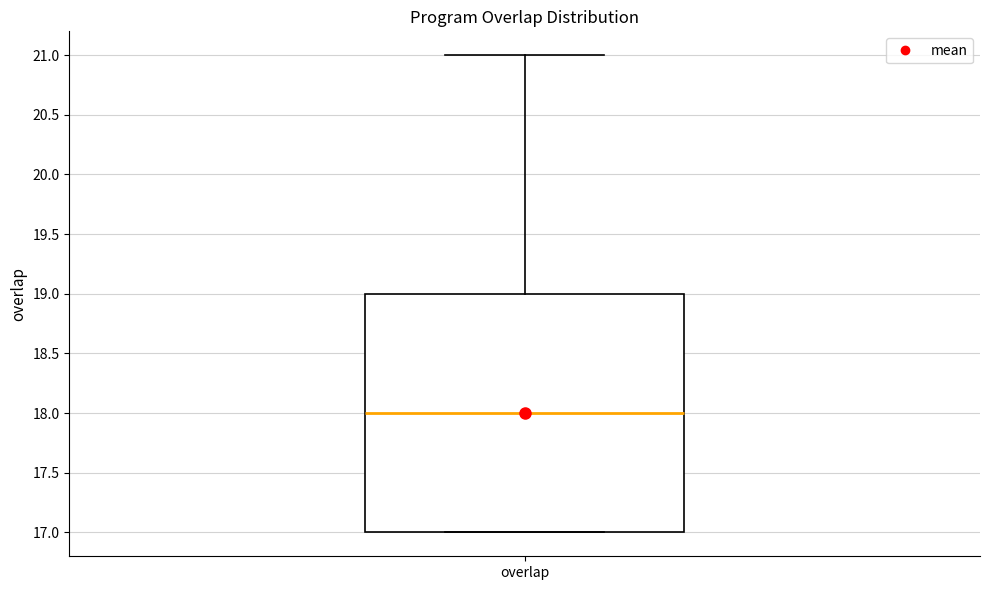

Transcribe this box plot: give where the median line is, the range the box spans, and where the two whiskers end, as read against the y-axis. The values are not printed on the chart, so give them approximately, as read against the axis.

median 18, box 17 to 19, whiskers 17 to 21